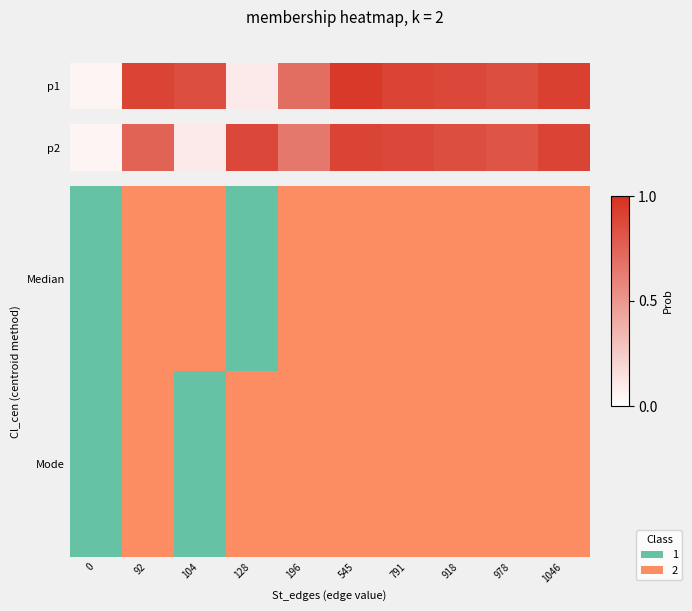

Reading left to right, extract all data points from this chart.

0=0.1	92=0.8	104=0.1	128=0.9	196=0.7	545=0.9	791=0.9	918=0.8	978=0.8	1046=0.9